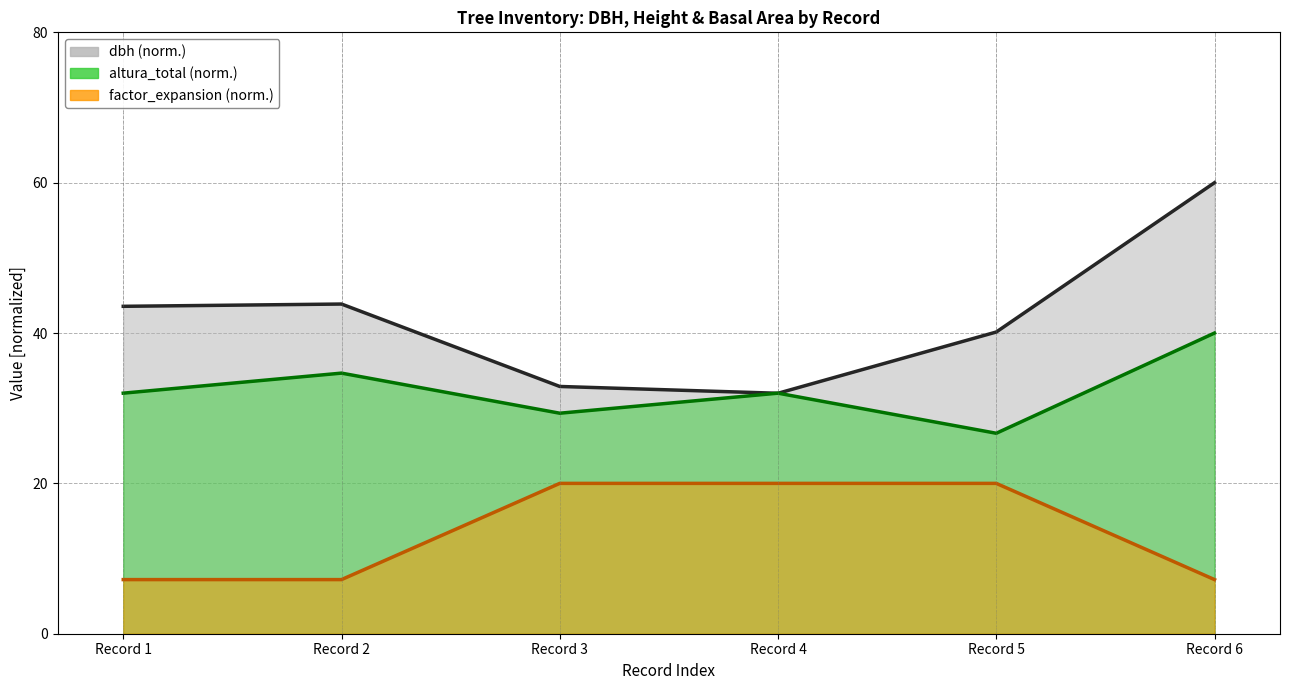

The value of altura_total at Record 6 is 64.3. True or false?

False